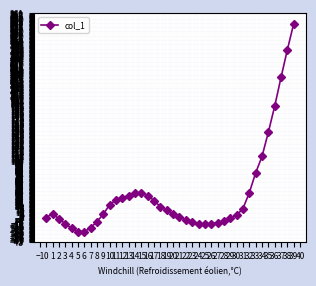

Is this an area chart (filled region under the line)?

No